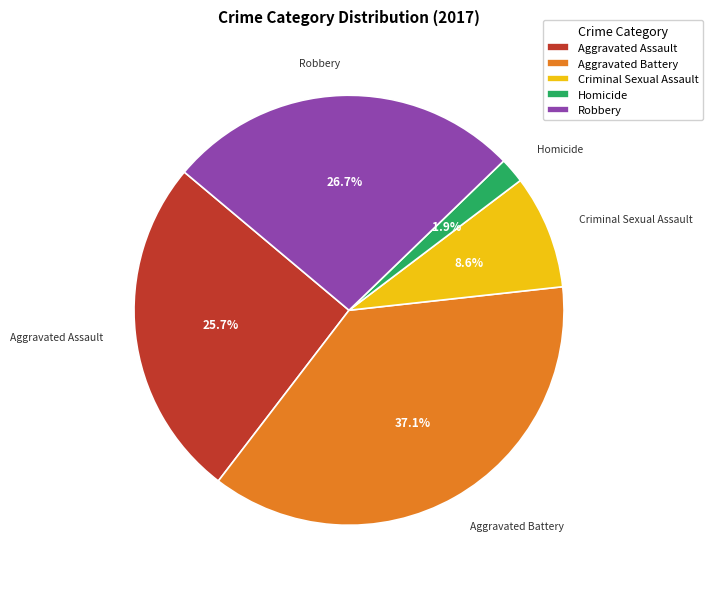

Rank the categories by value from highest to lowest.

Aggravated Battery, Robbery, Aggravated Assault, Criminal Sexual Assault, Homicide